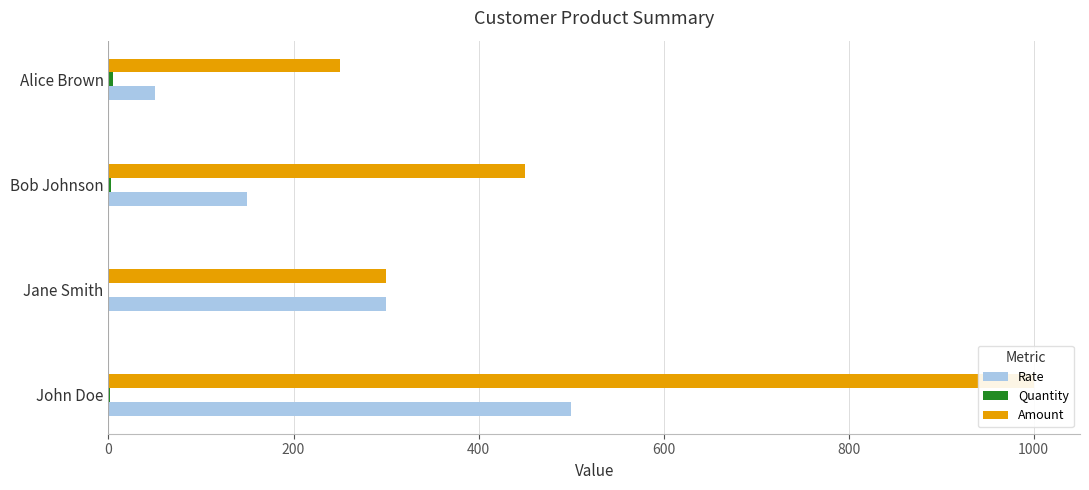

What are all the series names shown in the legend?

Rate, Quantity, Amount